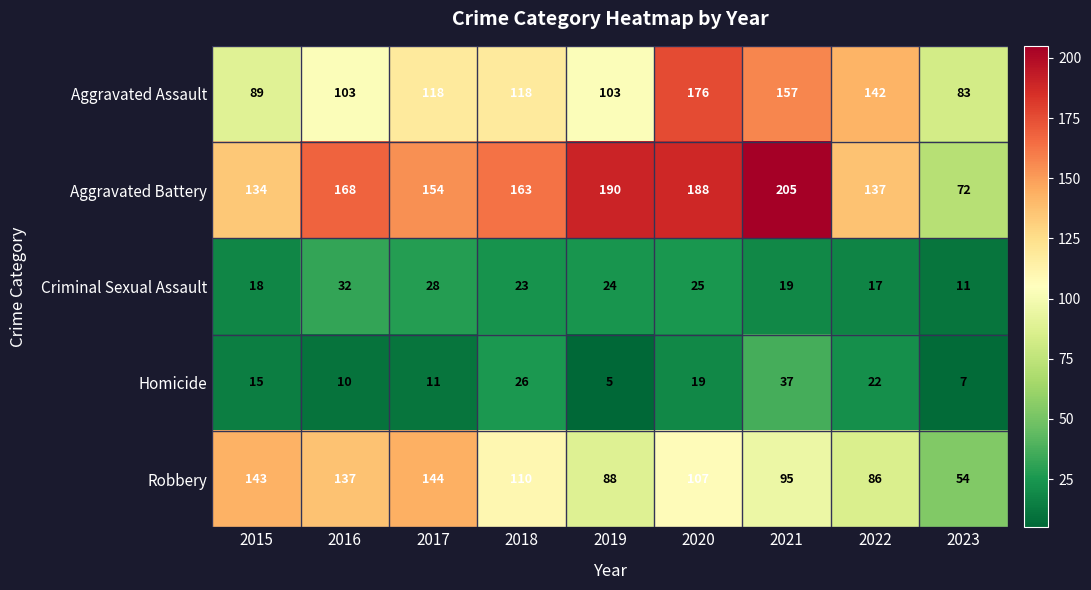

The value of Homicide at 2021 is 23. True or false?

False